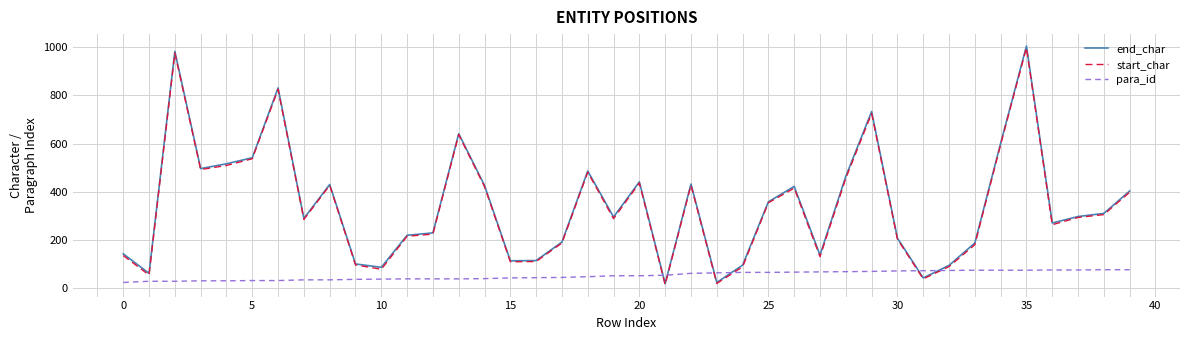

What is the maximum value shown in the chart?

1005